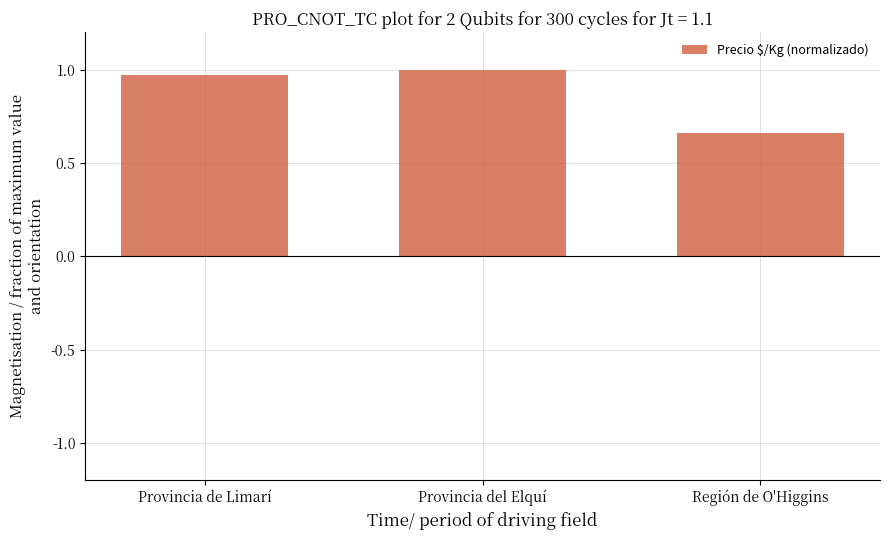

Which category has the highest value across all series?

Provincia del Elquí